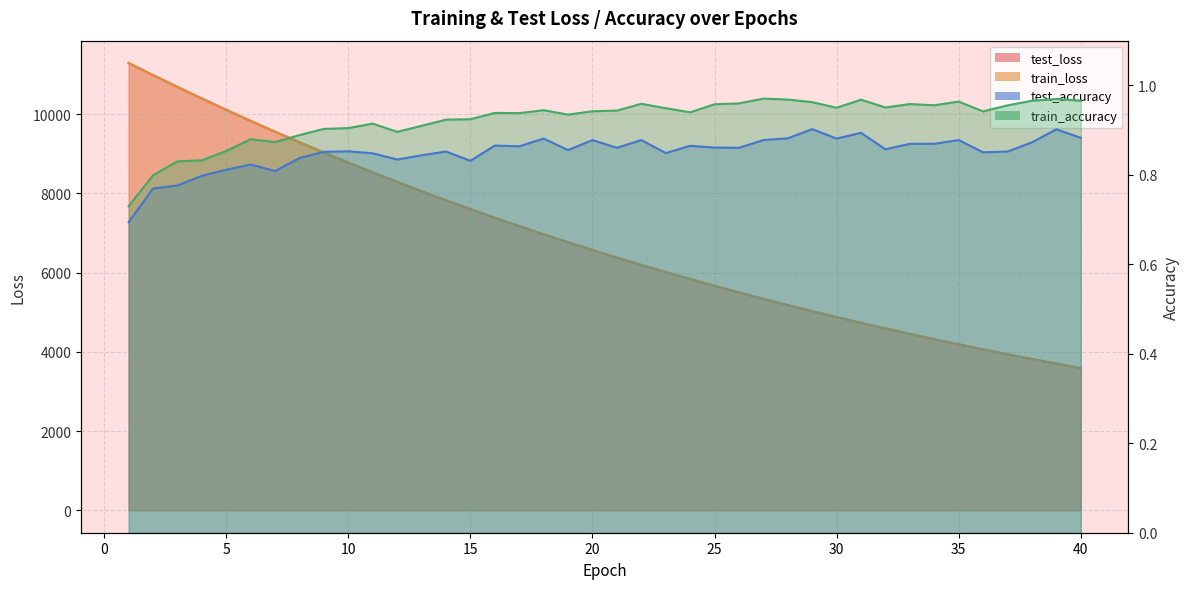

Reading left to right, what are all the values shown in this chart?

test_loss: 1=11285.9	2=10981.0	3=10682.6	4=10391.0	5=10105.3	6=9825.1	7=9552.9	8=9286.8	9=9027.2	10=8774.2	11=8527.2	12=8286.6	13=8051.8	14=7822.6	15=7599.8	16=7382.1	17=7170.5	18=6964.6	19=6764.1	20=6568.1	21=6378.0	22=6192.3	23=6012.1	24=5836.3	25=5665.3	26=5498.7	27=5336.4	28=5178.6	29=5025.1	30=4875.9	31=4730.4	32=4589.2	33=4451.7	34=4318.0	35=4187.7	36=4061.5	37=3938.3	38=3818.5	39=3701.9	40=3588.9
train_loss: 1=11285.2	2=10980.2	3=10681.6	4=10390.0	5=10103.5	6=9823.9	7=9551.3	8=9285.5	9=9025.8	10=8772.7	11=8525.5	12=8285.0	13=8050.2	14=7821.3	15=7598.5	16=7381.1	17=7169.6	18=6963.5	19=6762.8	20=6567.2	21=6376.8	22=6191.3	23=6010.9	24=5835.3	25=5664.1	26=5497.6	27=5335.6	28=5177.9	29=5024.4	30=4875.2	31=4729.8	32=4588.6	33=4451.0	34=4317.3	35=4187.2	36=4060.7	37=3937.6	38=3817.8	39=3701.4	40=3588.3
test_accuracy: 1=0.7	2=0.8	3=0.8	4=0.8	5=0.8	6=0.8	7=0.8	8=0.8	9=0.9	10=0.9	11=0.8	12=0.8	13=0.8	14=0.9	15=0.8	16=0.9	17=0.9	18=0.9	19=0.9	20=0.9	21=0.9	22=0.9	23=0.8	24=0.9	25=0.9	26=0.9	27=0.9	28=0.9	29=0.9	30=0.9	31=0.9	32=0.9	33=0.9	34=0.9	35=0.9	36=0.9	37=0.9	38=0.9	39=0.9	40=0.9
train_accuracy: 1=0.7	2=0.8	3=0.8	4=0.8	5=0.9	6=0.9	7=0.9	8=0.9	9=0.9	10=0.9	11=0.9	12=0.9	13=0.9	14=0.9	15=0.9	16=0.9	17=0.9	18=0.9	19=0.9	20=0.9	21=0.9	22=1.0	23=0.9	24=0.9	25=1.0	26=1.0	27=1.0	28=1.0	29=1.0	30=1.0	31=1.0	32=1.0	33=1.0	34=1.0	35=1.0	36=0.9	37=1.0	38=1.0	39=1.0	40=1.0